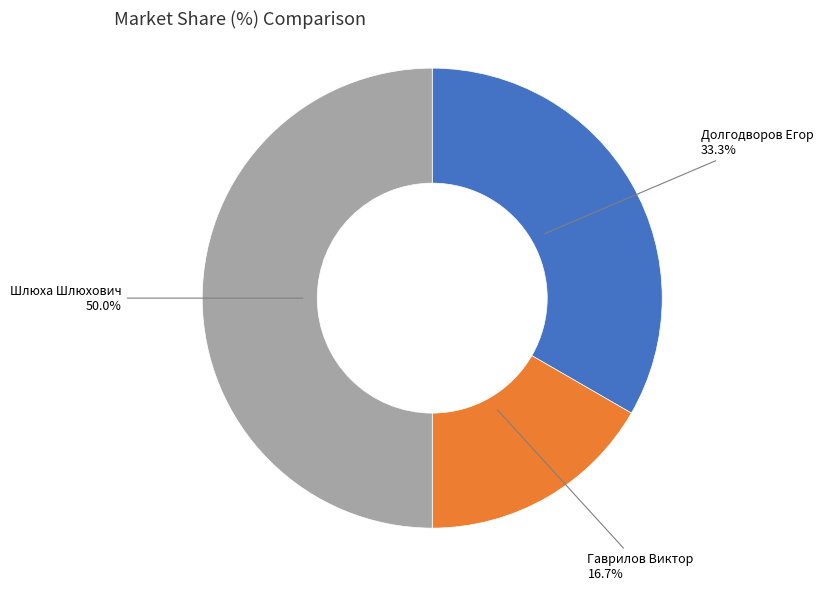

Count the number of slices in the pie.

3